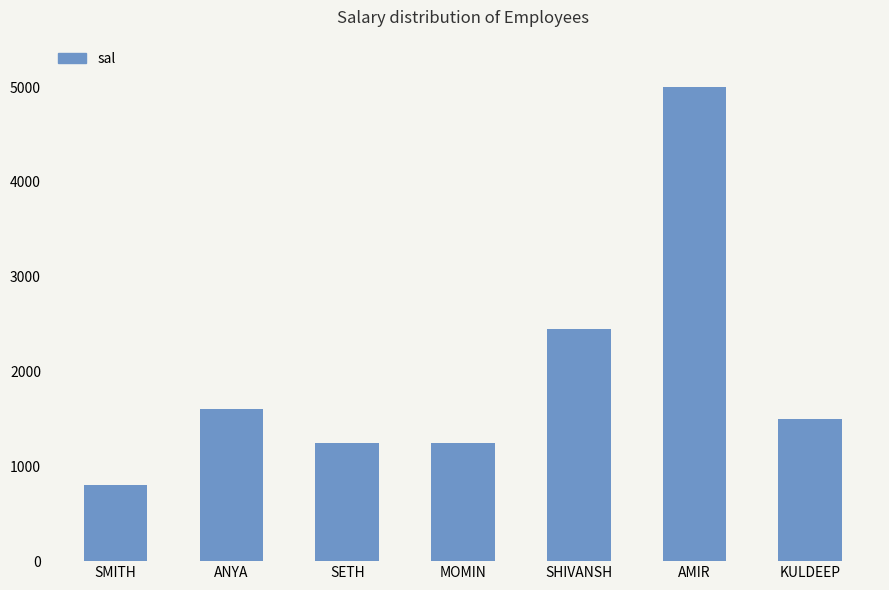

The value at SMITH is 1135. True or false?

False